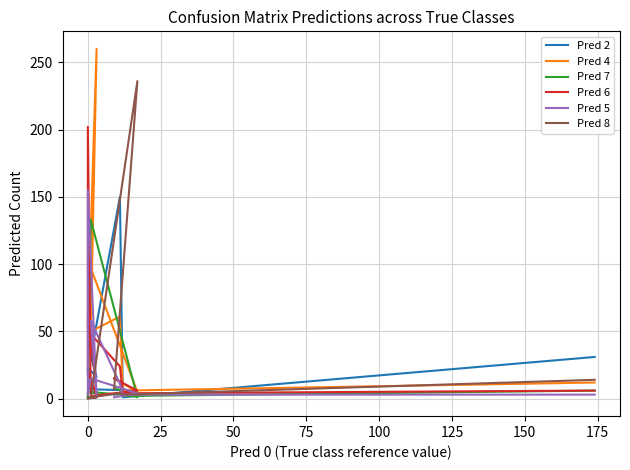

What is the difference between the maximum and minimum values in the Pred 2 series?

149